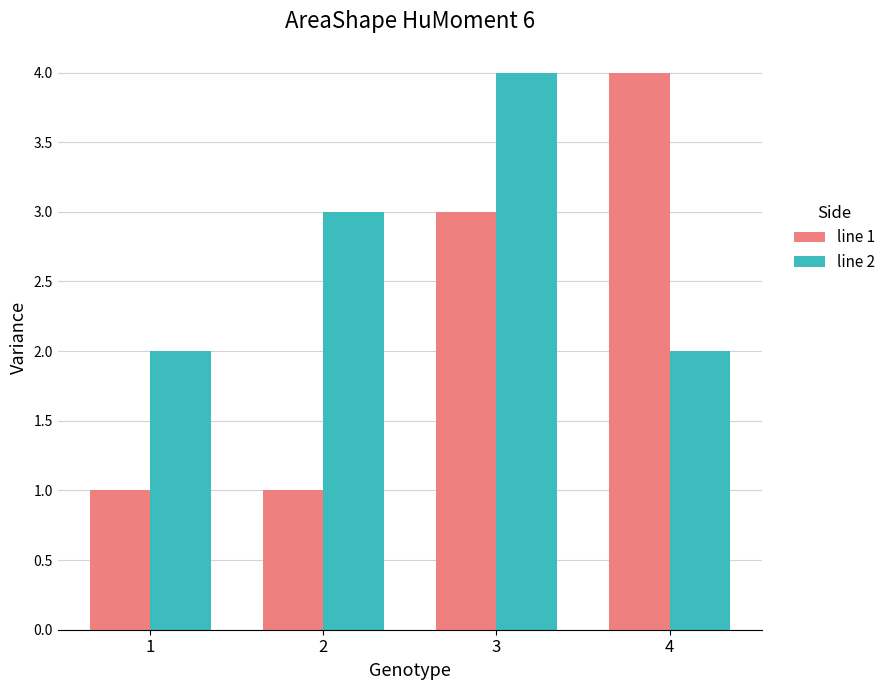

Which series has the largest range (max minus min)?

line 1